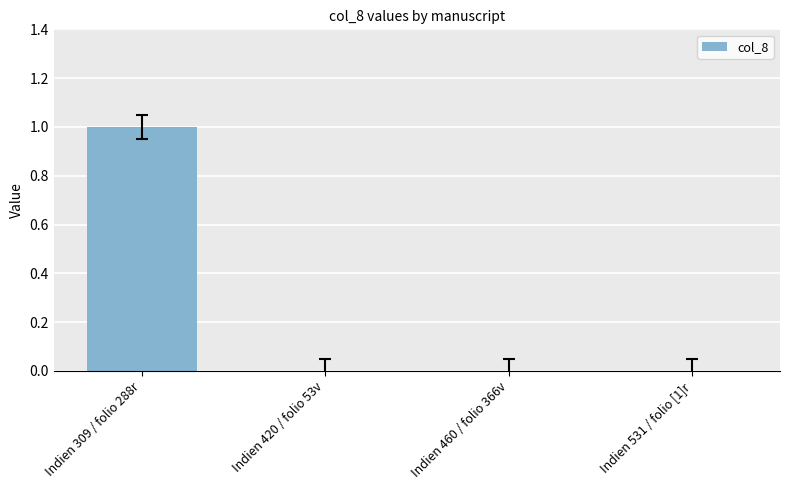

Between Indien 309 / folio 288r and Indien 460 / folio 366v, which is larger?

Indien 309 / folio 288r